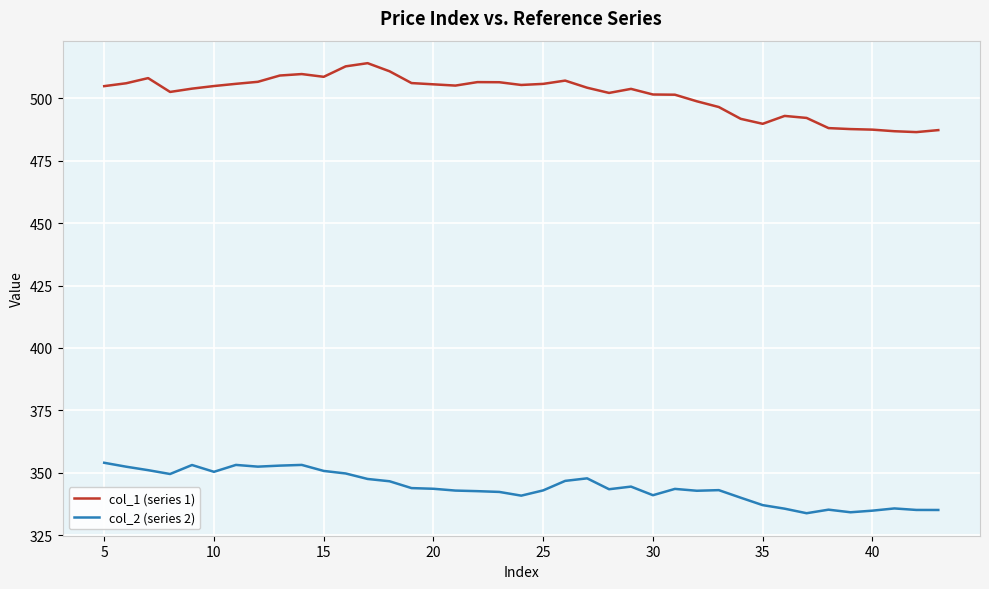

What is the difference between the maximum and minimum values in the col_1 (series 1) series?

27.6